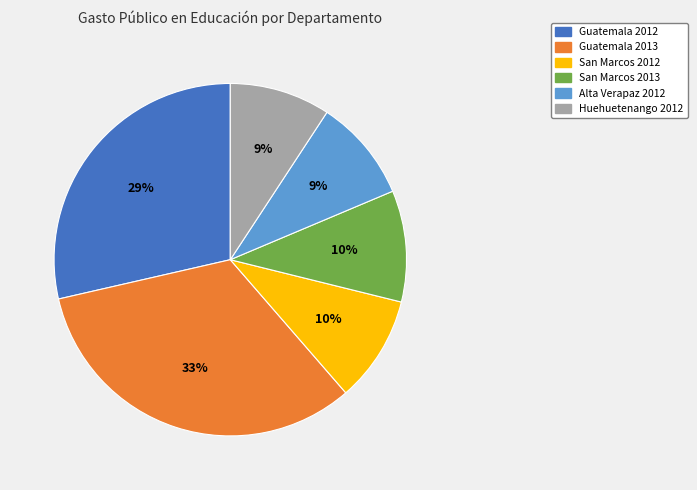

To the nearest percent, what is the average slice percentage?

17%